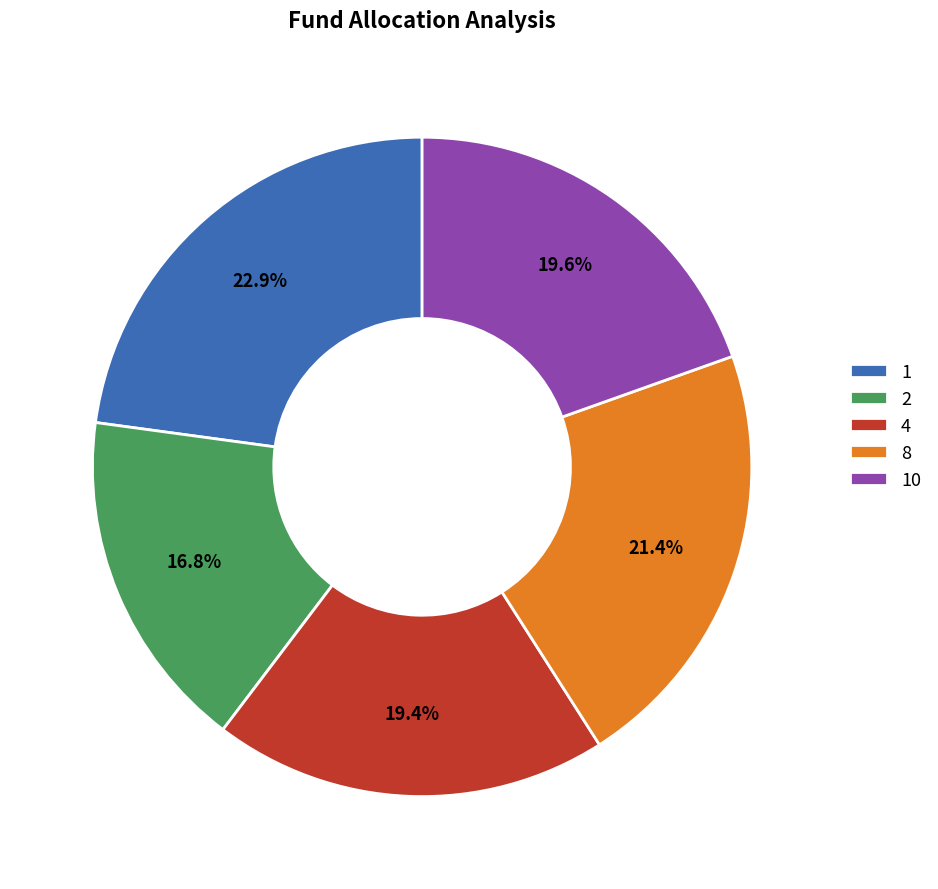

What is the smallest slice in the pie chart?

2